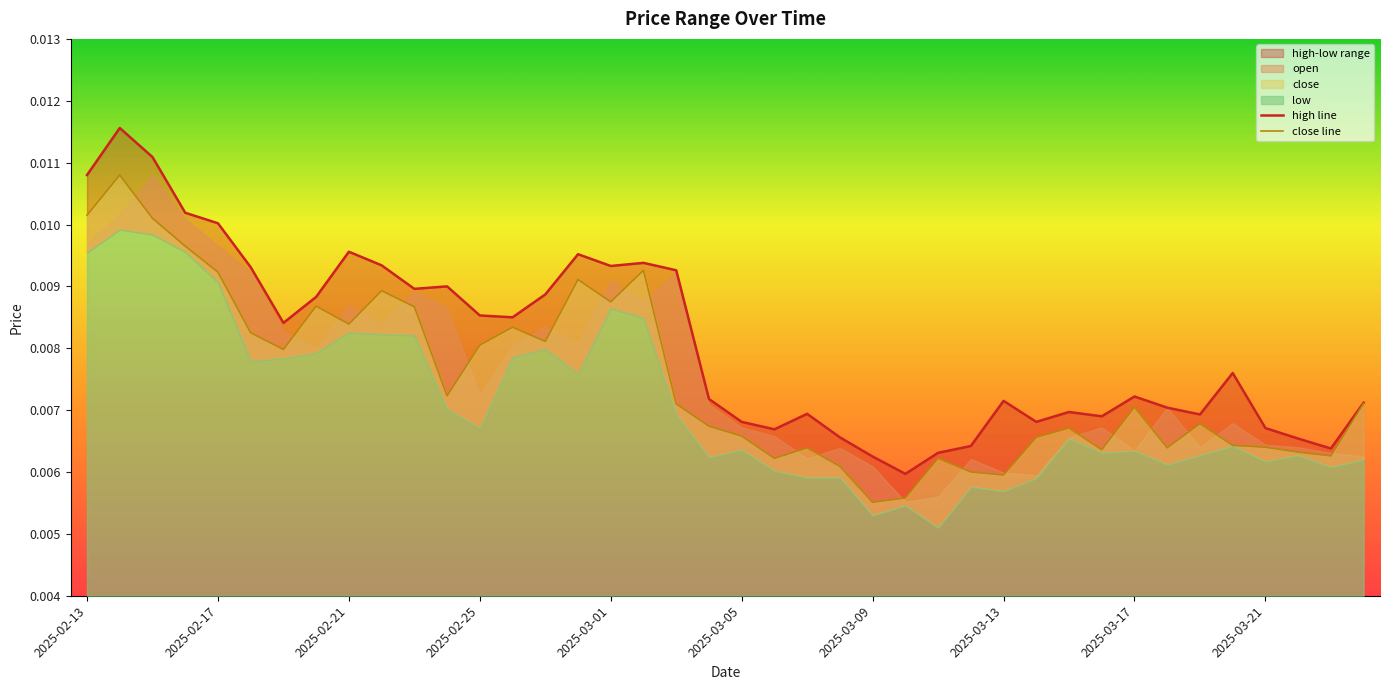

True or false: high line and close line cross at least once.

False